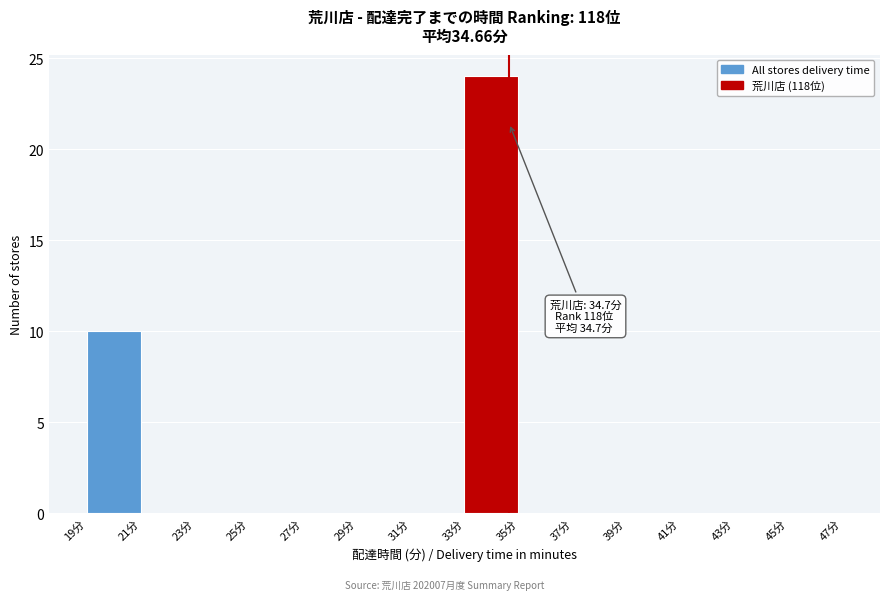

Which range on the x-axis has the tallest bar?

33 to 35